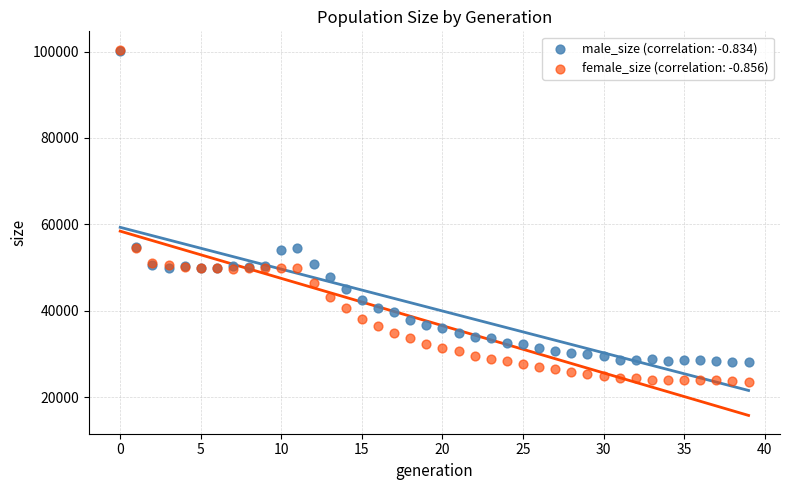

What are all the series names shown in the legend?

male_size (correlation: -0.834), female_size (correlation: -0.856)